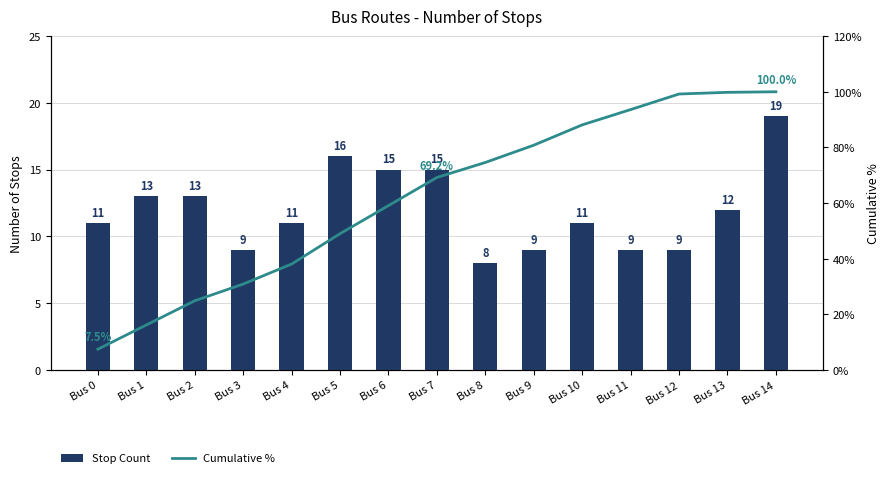

Which series changed the most between Bus 2 and Bus 8?

Cumulative %